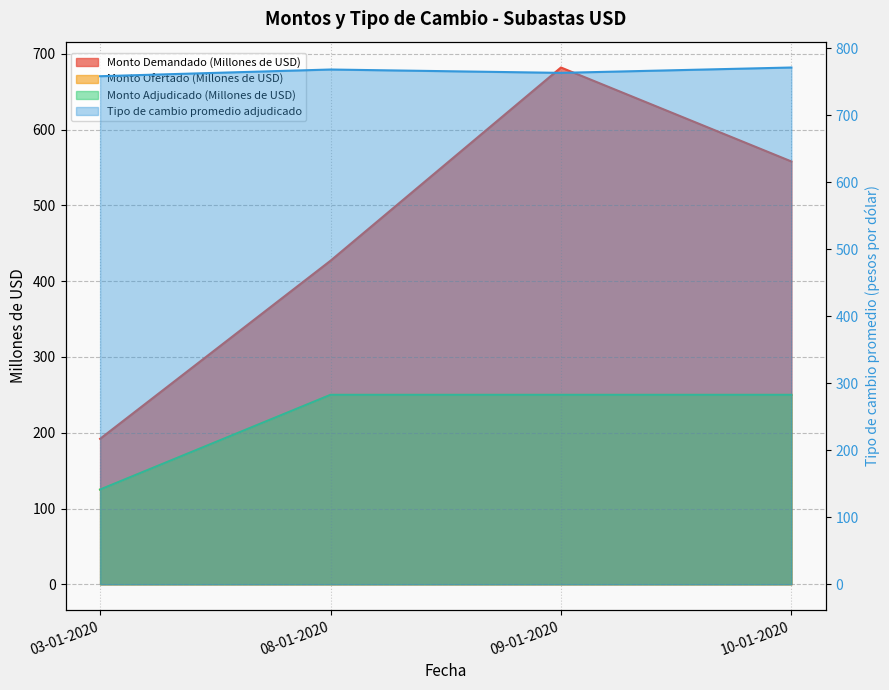

What are all the series names shown in the legend?

Monto Demandado (Millones de USD), Monto Ofertado (Millones de USD), Monto Adjudicado (Millones de USD), Tipo de cambio promedio adjudicado